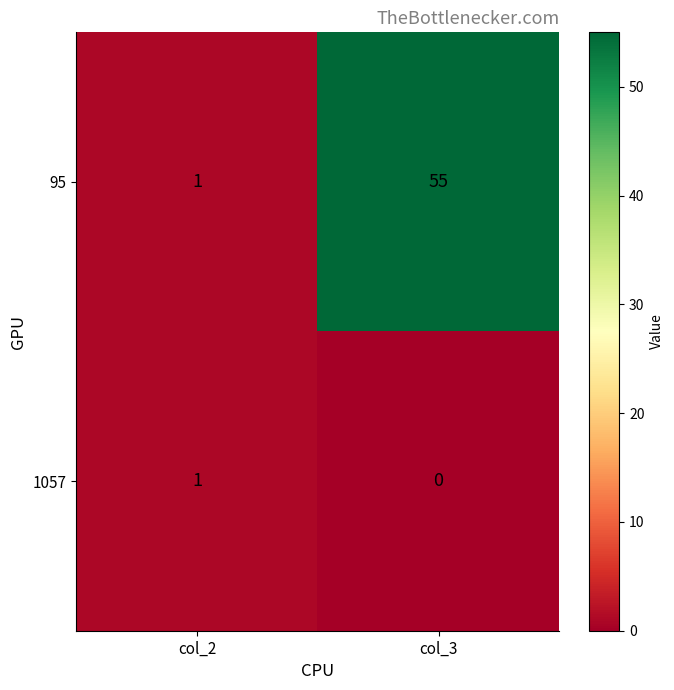

Rank the series by their average value, from highest to lowest.

95, 1057